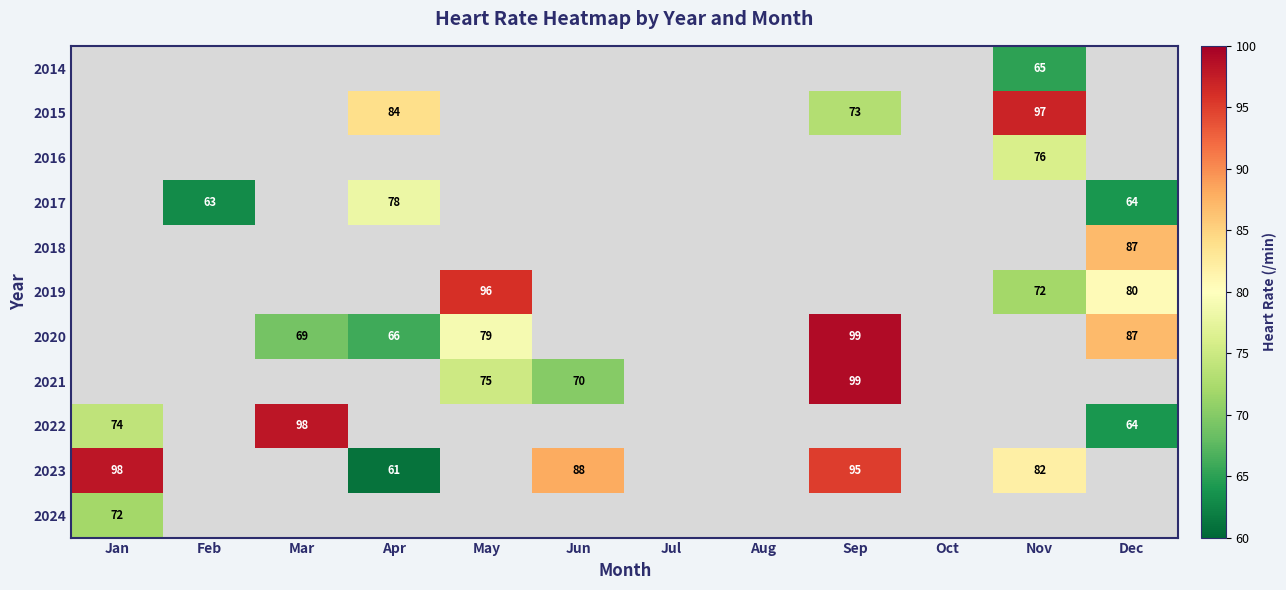

Is it true that 2023 equals 61 at Apr?

True